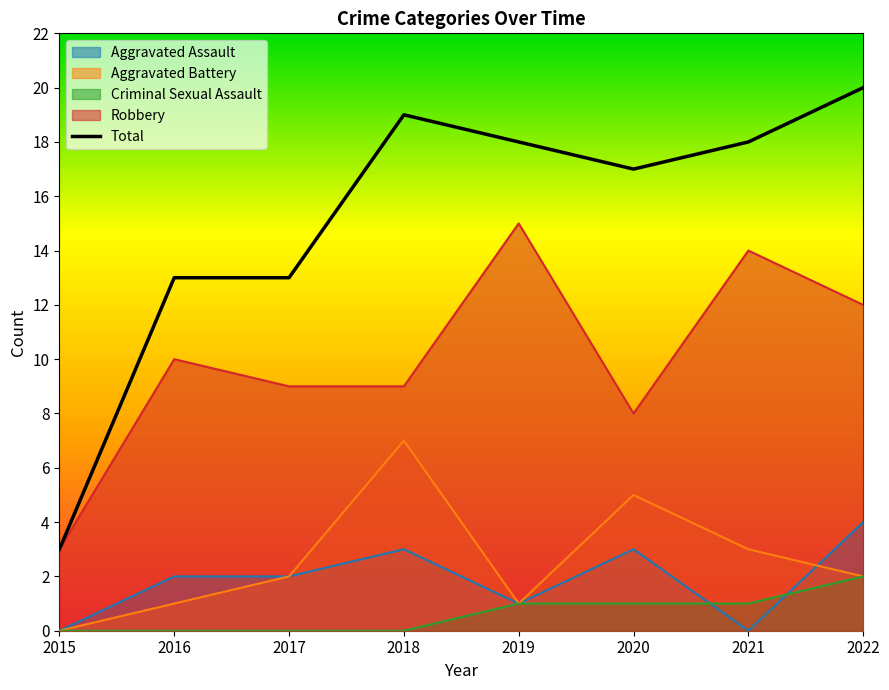

Rank the categories by value from lowest to highest.

2015, 2016, 2017, 2020, 2019, 2021, 2018, 2022